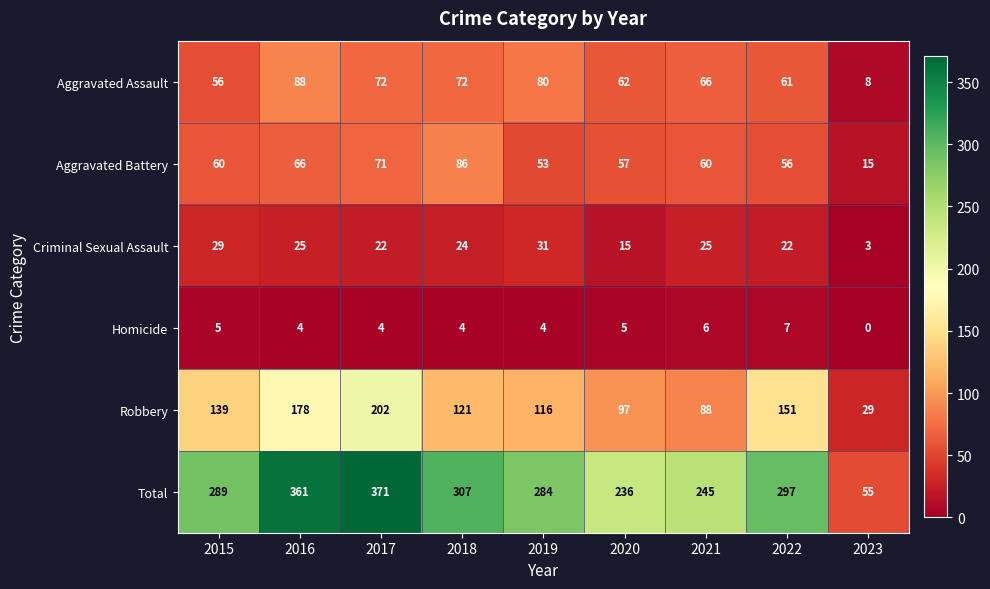

How many distinct data groups are displayed?

6